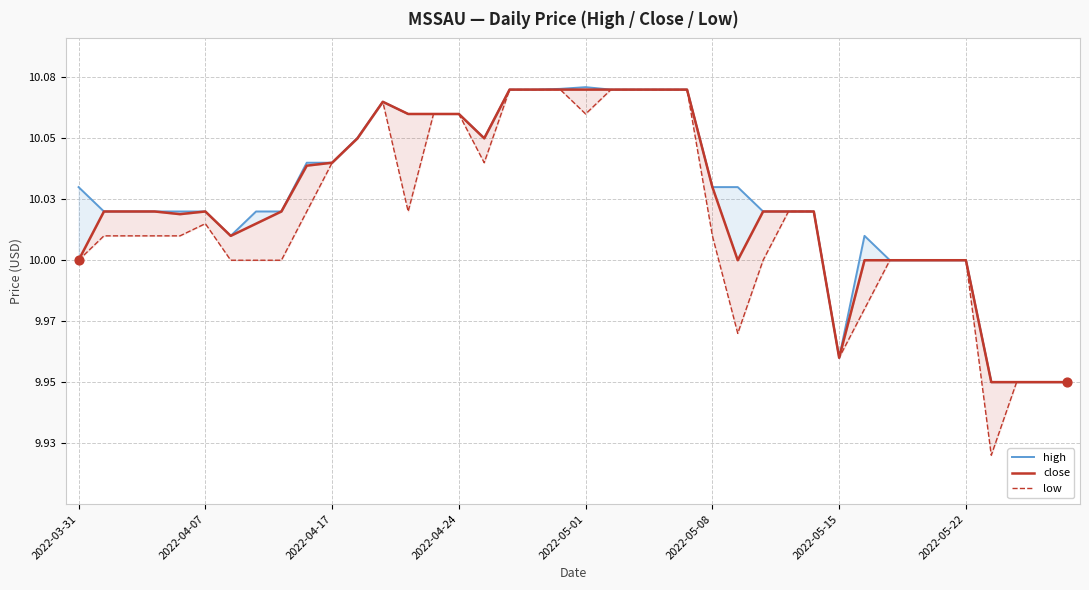

Which series contains the highest Y value?

high